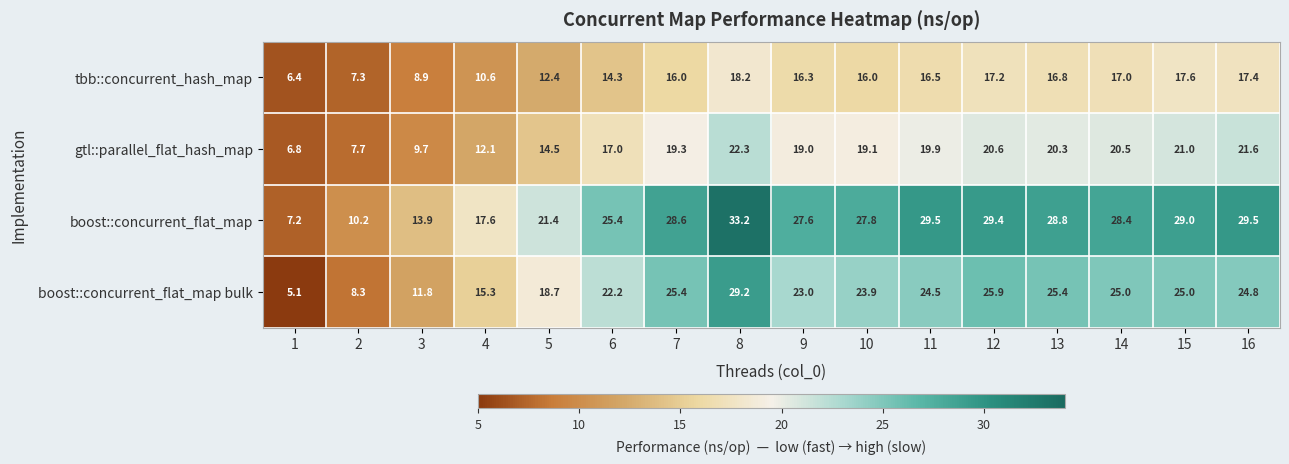

List the series in order of their peak value, highest first.

boost::concurrent_flat_map, boost::concurrent_flat_map bulk, gtl::parallel_flat_hash_map, tbb::concurrent_hash_map